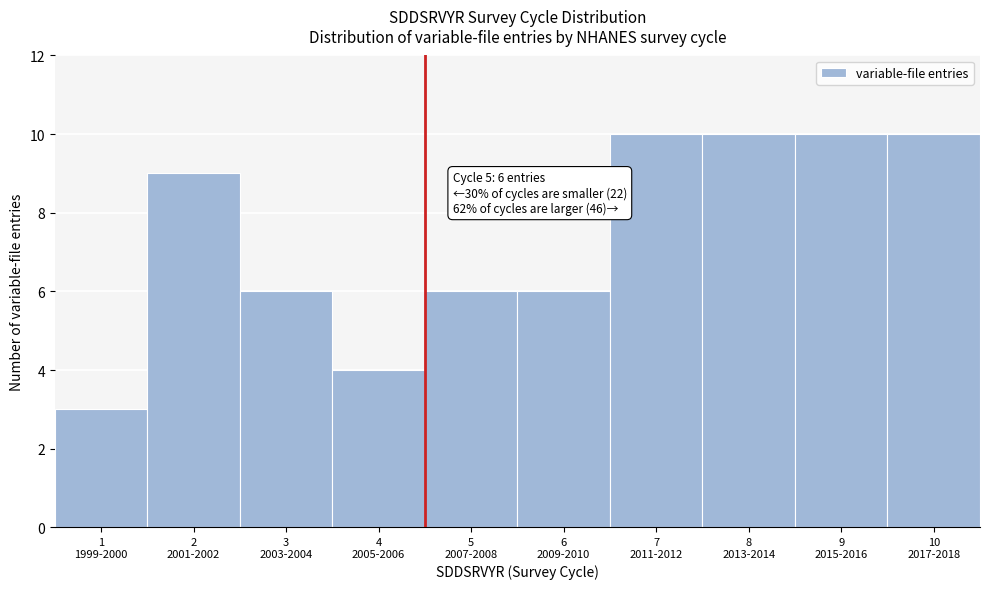

Reading left to right, extract all data points from this chart.

3	9	6	4	6	6	10	10	10	10